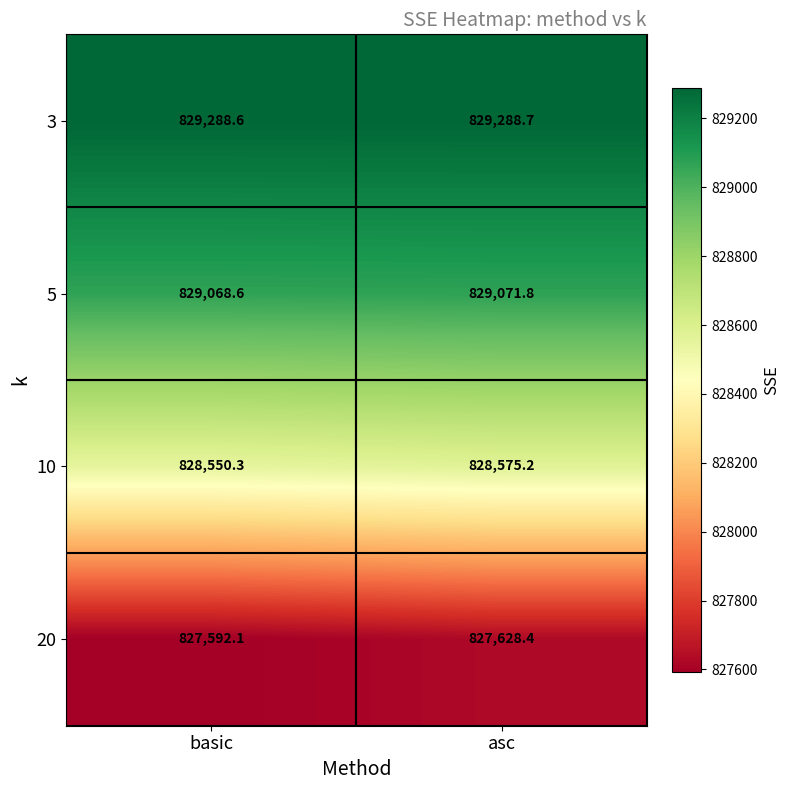

List the series in order of their peak value, highest first.

3, 5, 10, 20